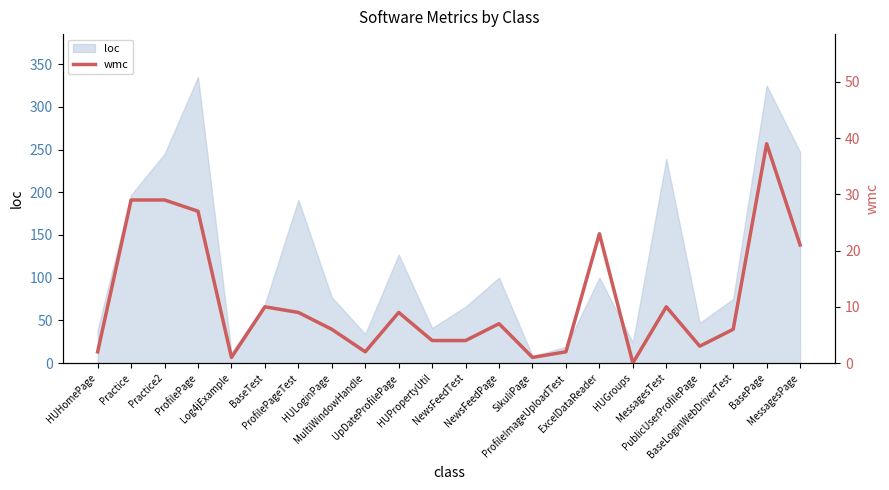

What is the label of the 4th point from the right?

PublicUserProfilePage